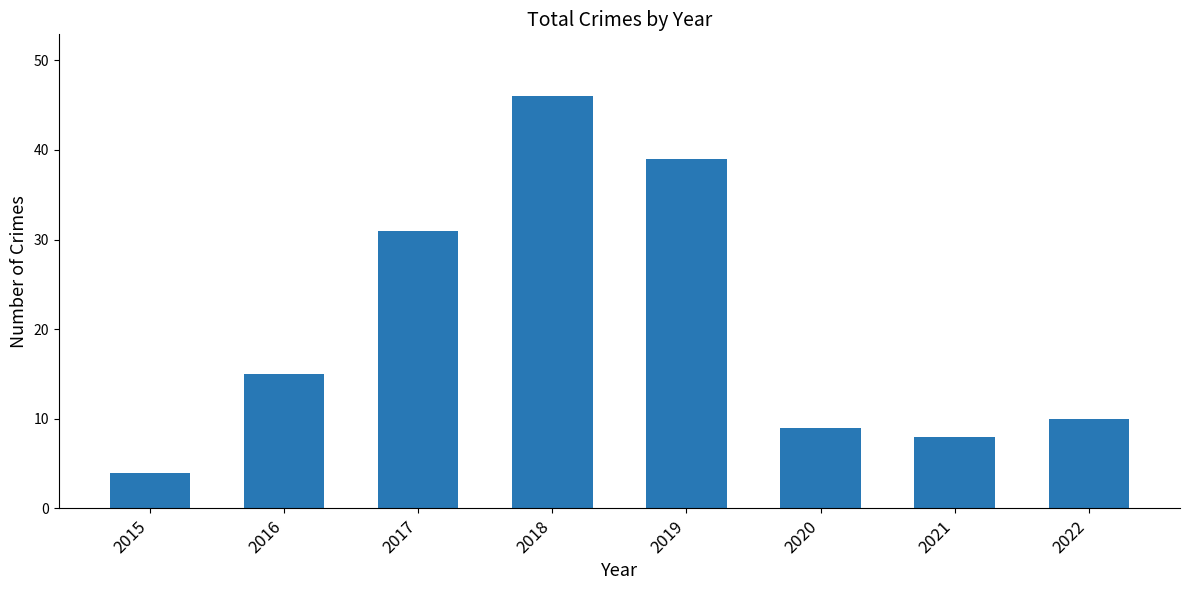

Rank the categories by value from lowest to highest.

2015, 2021, 2020, 2022, 2016, 2017, 2019, 2018